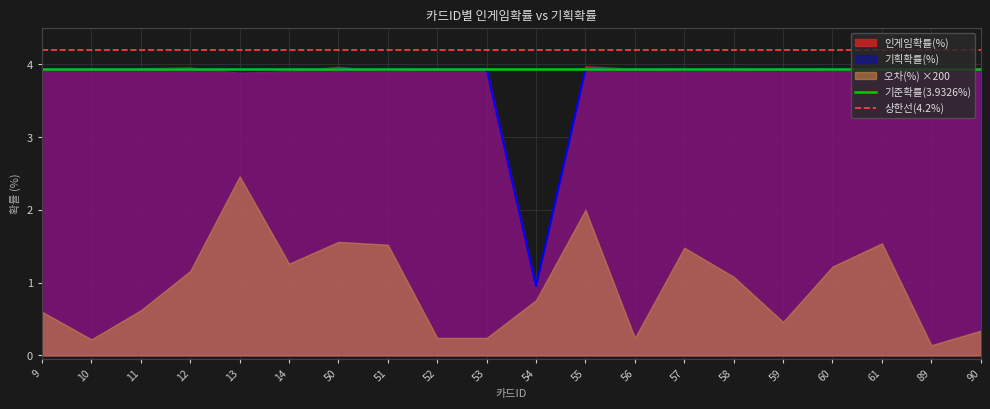

Is it true that 기획확률(%) equals 6.1 at 59?

False